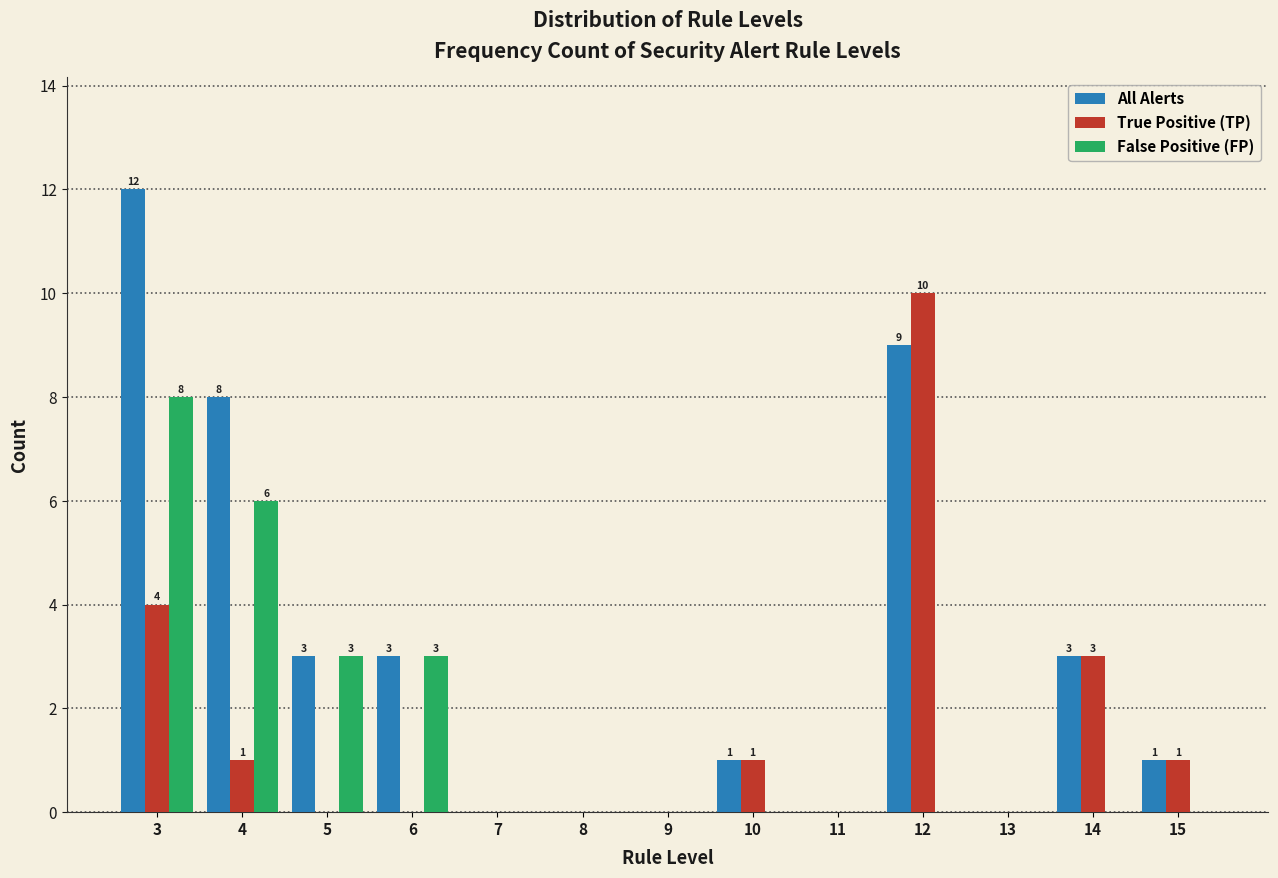

At which category is the sum across all series the highest?

3